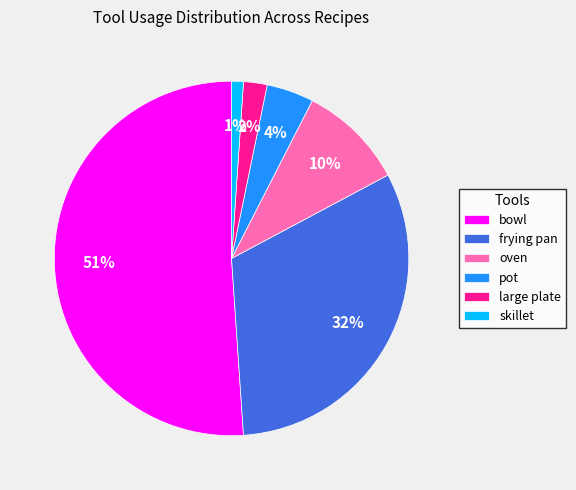

True or false: pot accounts for 4% of the total.

True